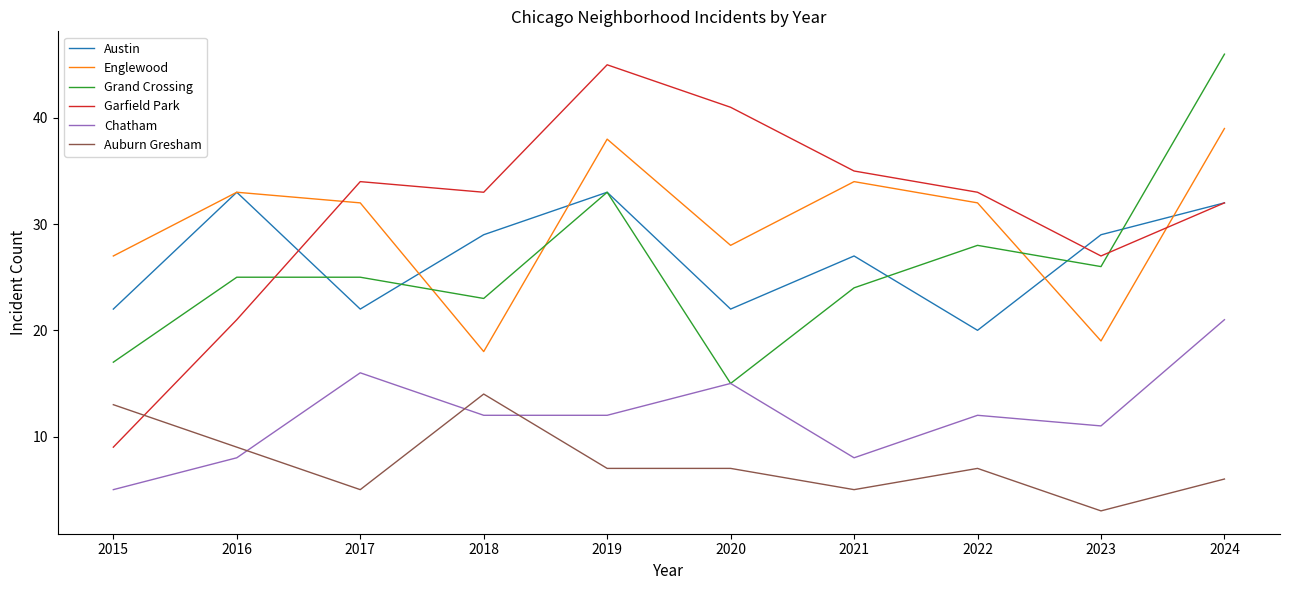

At which category is the sum across all series the highest?

2024